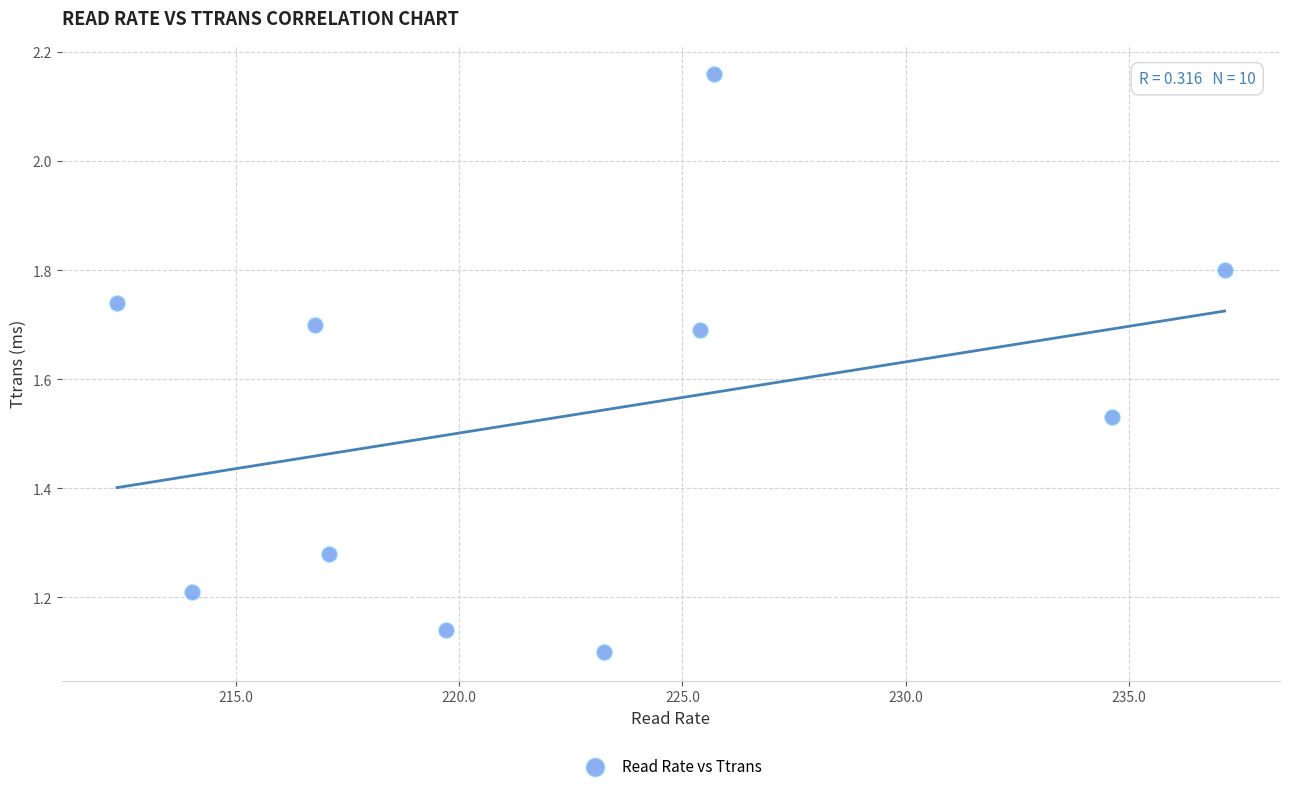

What is the average X value?

222.6